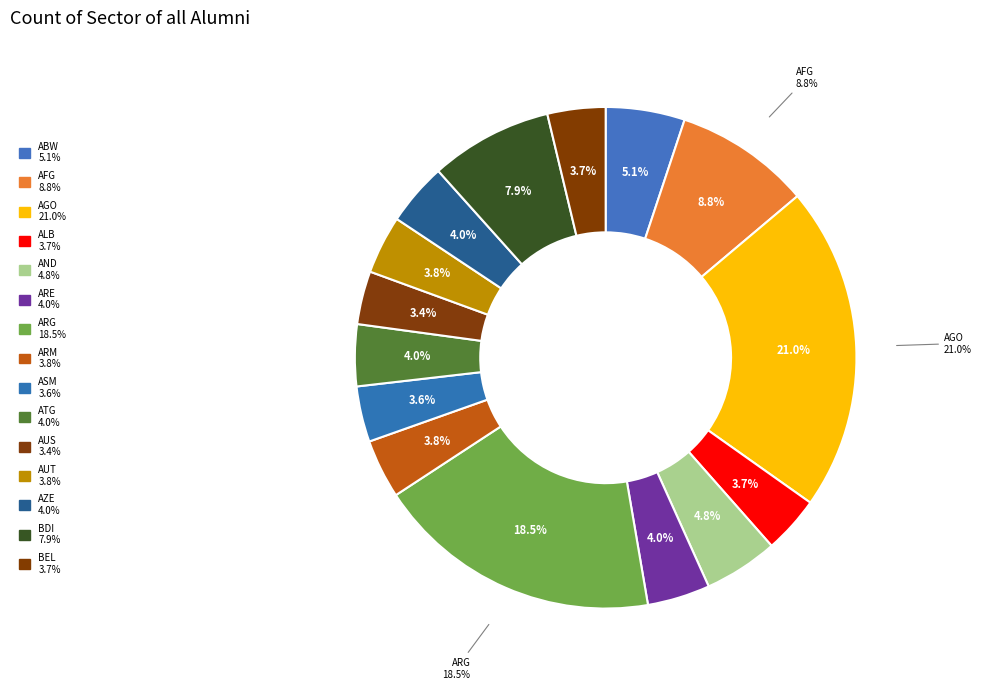

The BDI slice represents 8% of the pie. True or false?

True